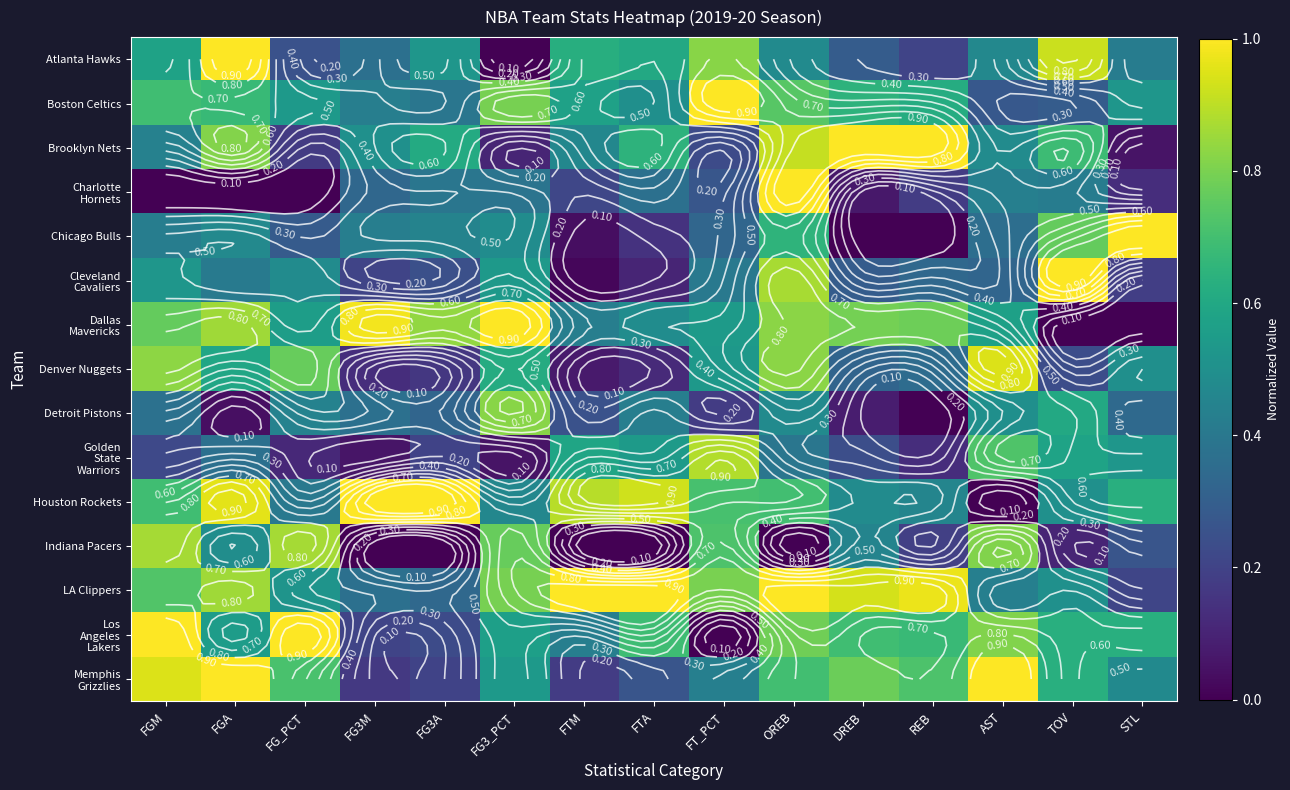

What is the difference between the Detroit Pistons values at FTA and OREB?

0.1